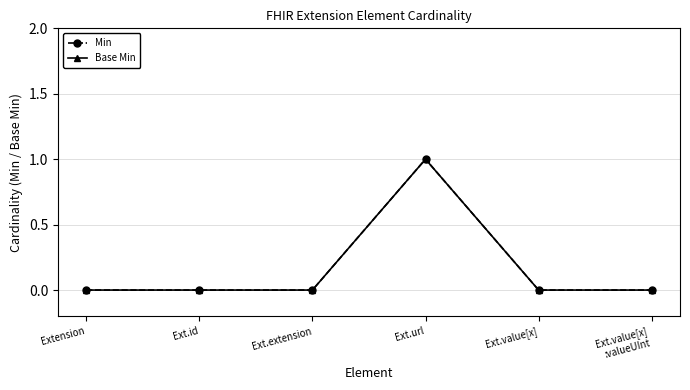

Does the chart have visible grid lines?

Yes